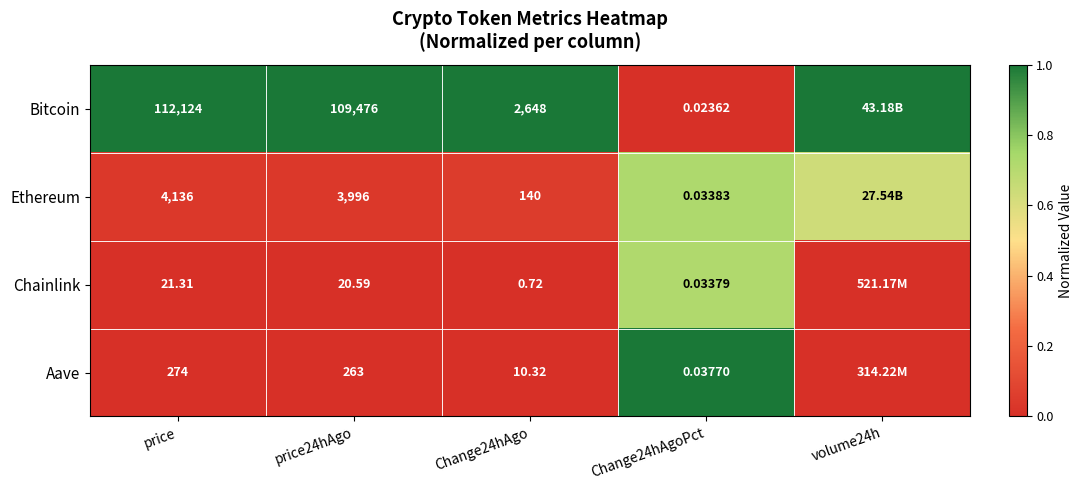

Between Change24hAgo and Change24hAgoPct, which series saw the biggest shift?

Bitcoin